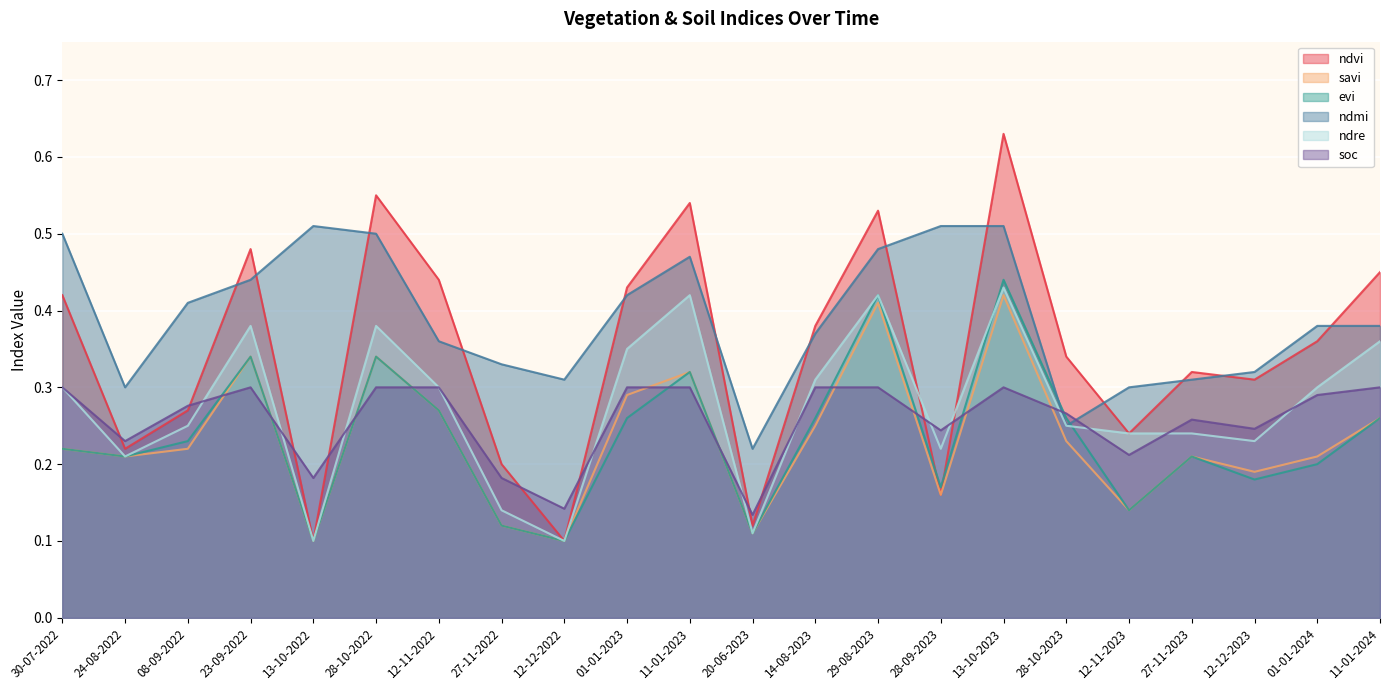

What position from the right is 28-09-2023?

8